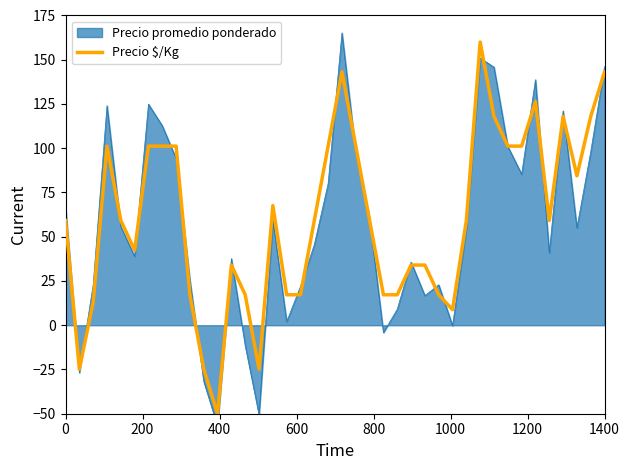

What is the minimum value for Precio $/Kg?

-50.0